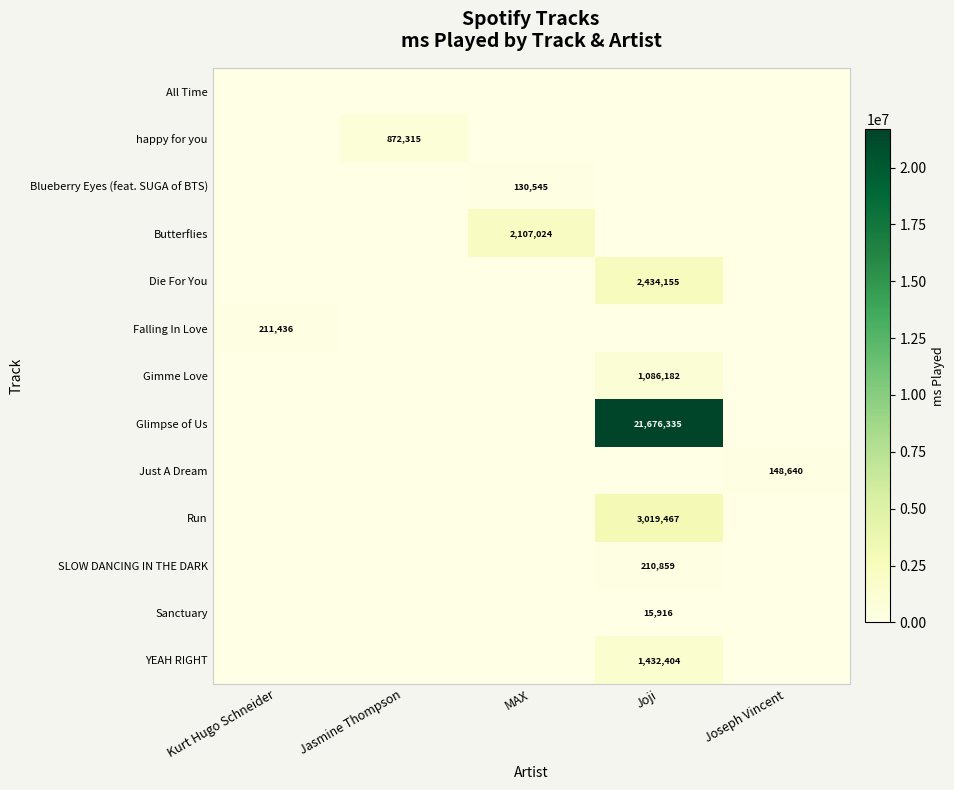

Is it true that Die For You equals 2434155 at Joji?

True